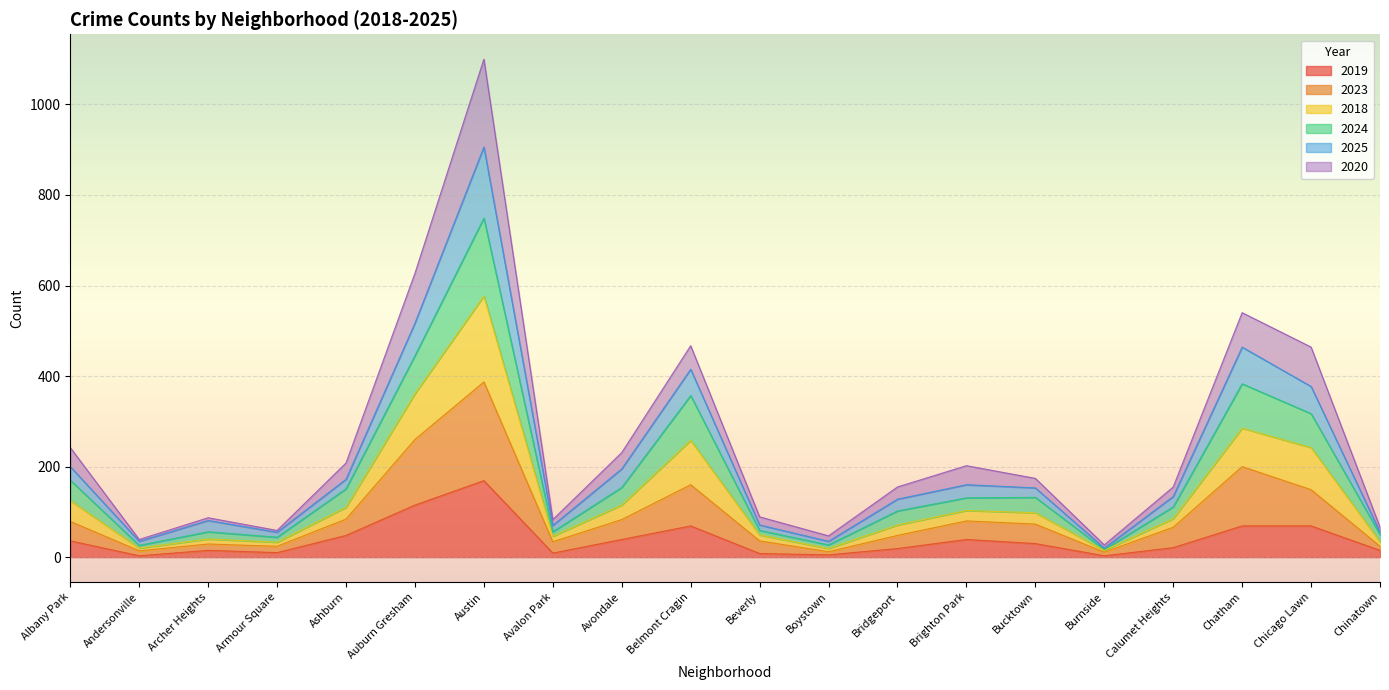

True or false: 2023 and 2025 intersect in this chart.

False